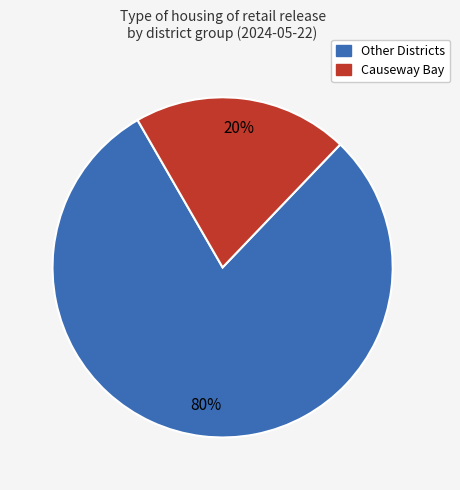

To the nearest percent, what is the average slice percentage?

50%